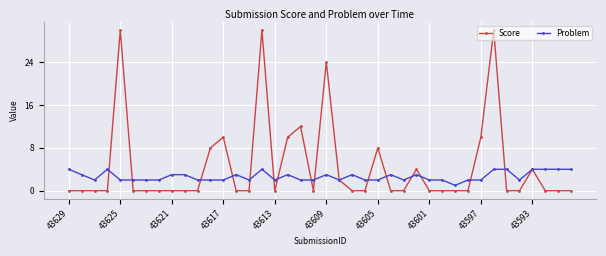

What is the greatest value displayed?

30